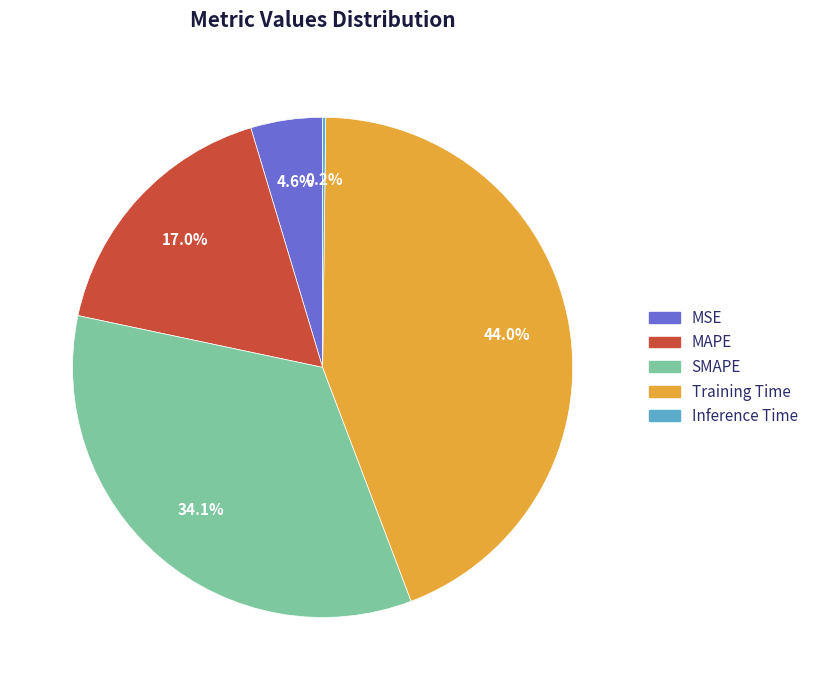

Which has a higher value, Training Time or MSE?

Training Time